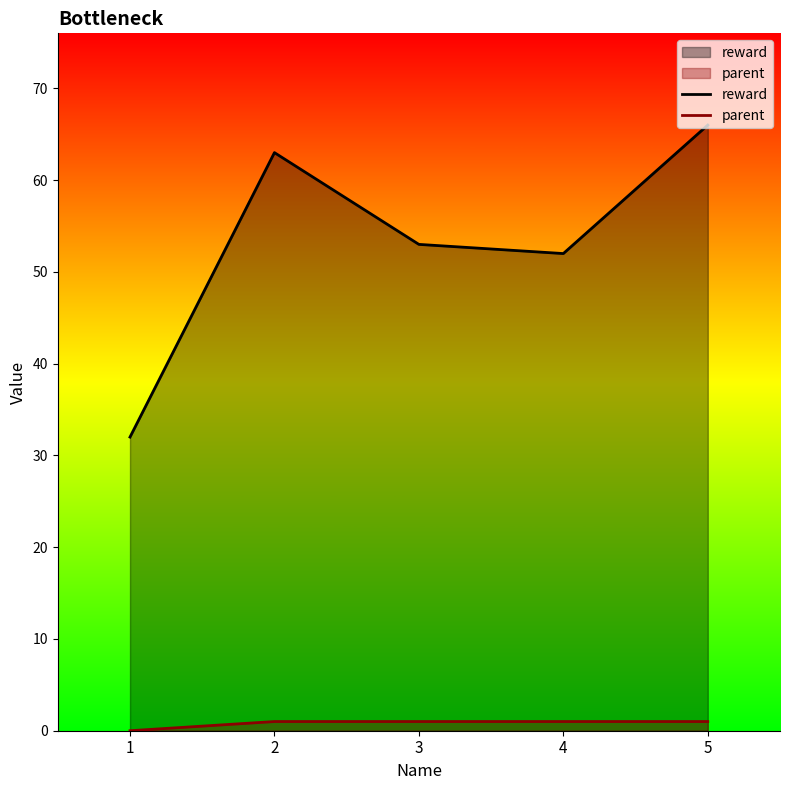

How many lines are shown in the chart?

2